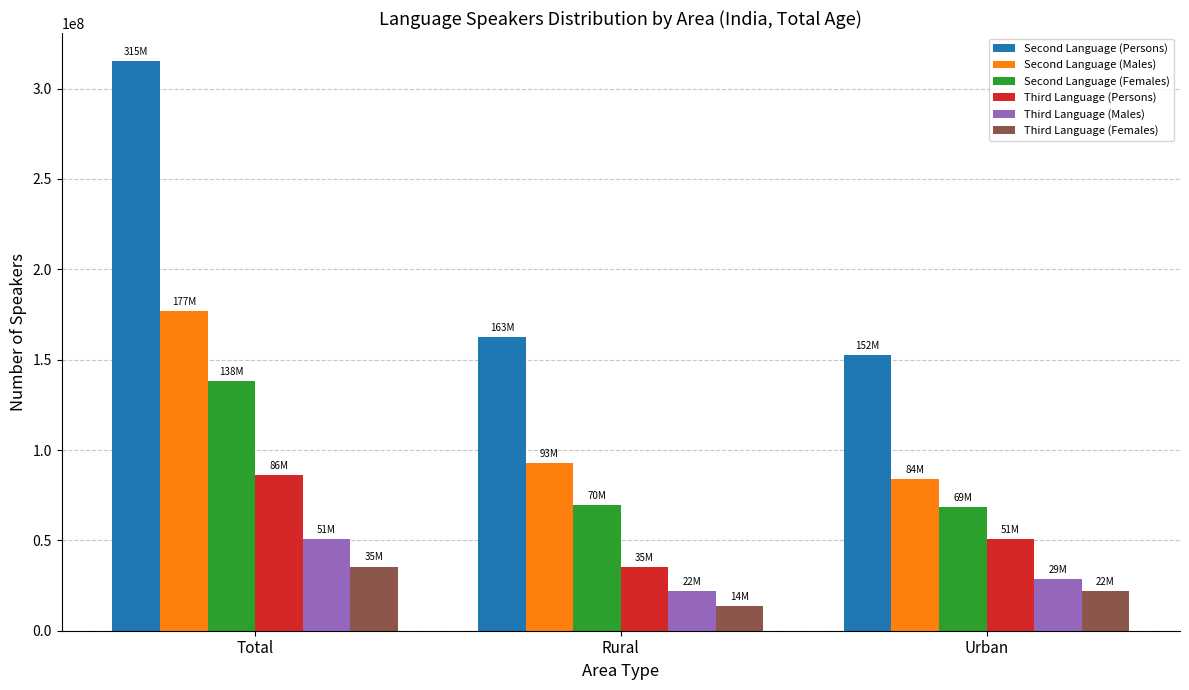

Which category has the lowest value across all series?

Rural